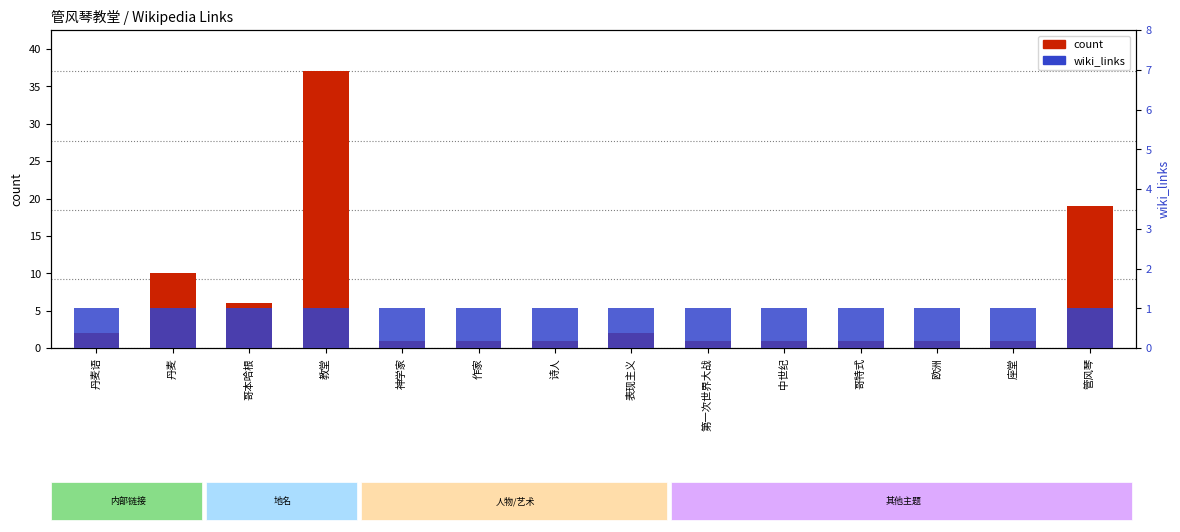

Are the bars horizontal?

No